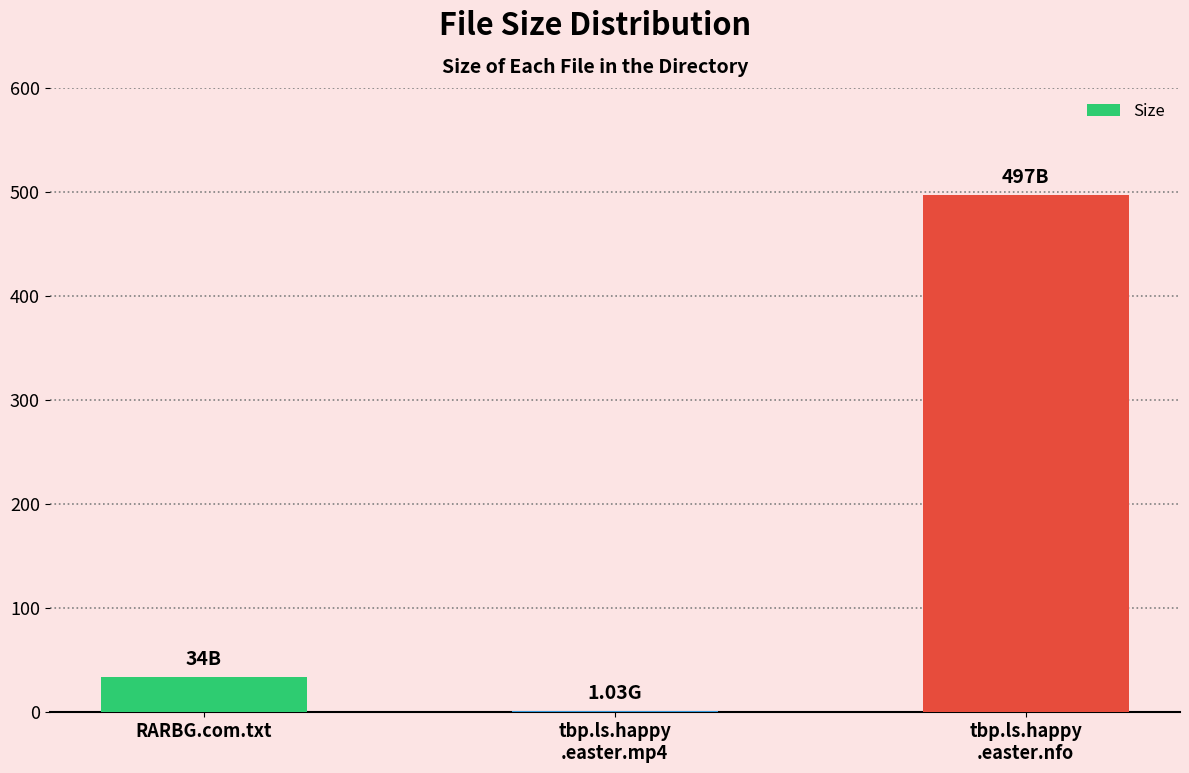

What is the sum of all values?

532.0